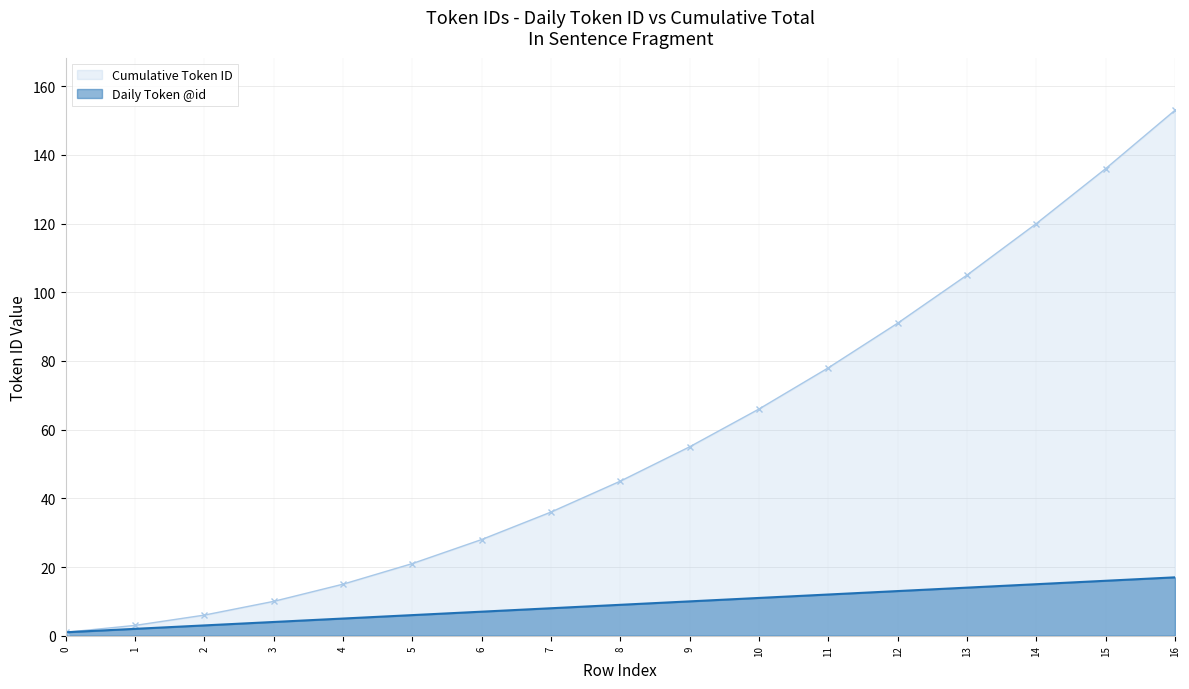

Rank the series by their maximum value, from lowest to highest.

Daily Token @id, Cumulative Token ID